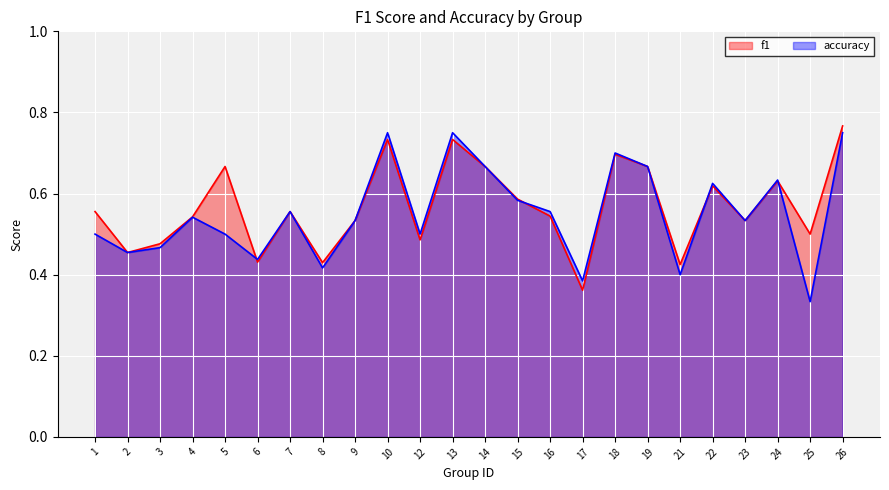

What is the sum of the f1 values at 16 and 14?

1.2